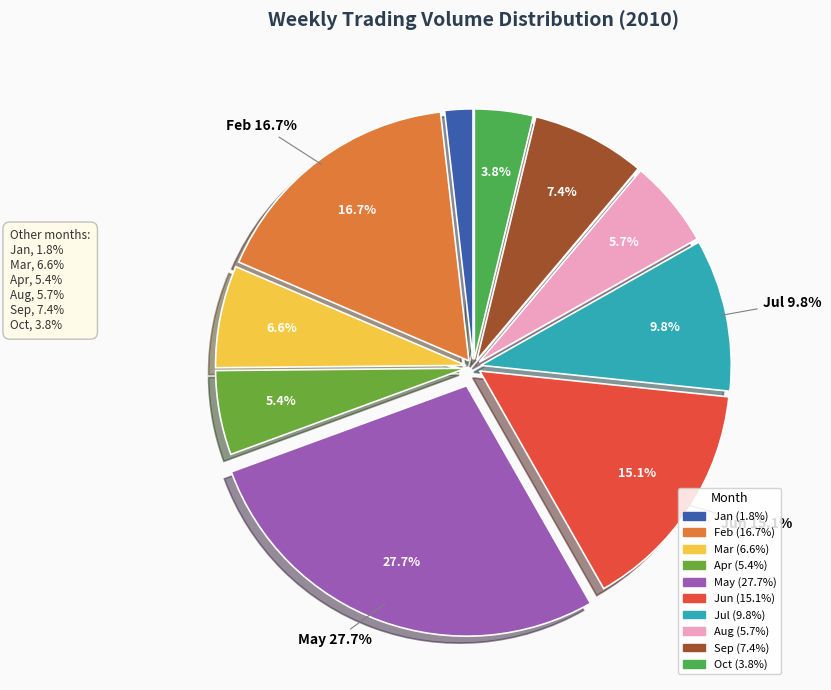

Is 2010-01-11 the majority of the pie?

No